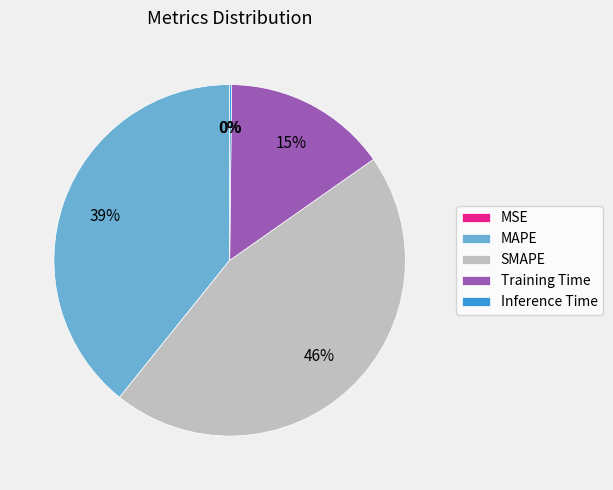

Does MAPE account for over 50% of the chart?

No